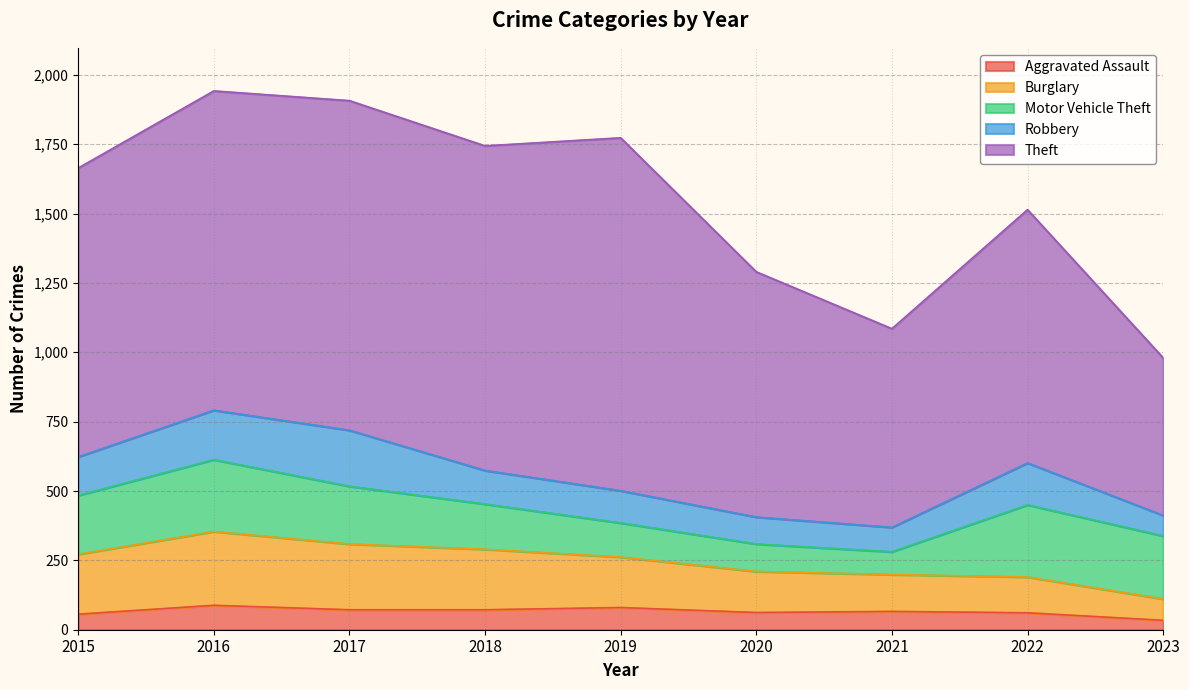

Reading left to right, what are all the values shown in this chart?

Aggravated Assault: 56	88	72	72	80	62	66	61	34
Burglary: 216	266	237	218	182	148	133	129	77
Motor Vehicle Theft: 212	259	208	163	123	99	82	260	227
Robbery: 139	178	202	121	116	97	88	151	74
Theft: 1041	1151	1188	1170	1272	884	716	913	568